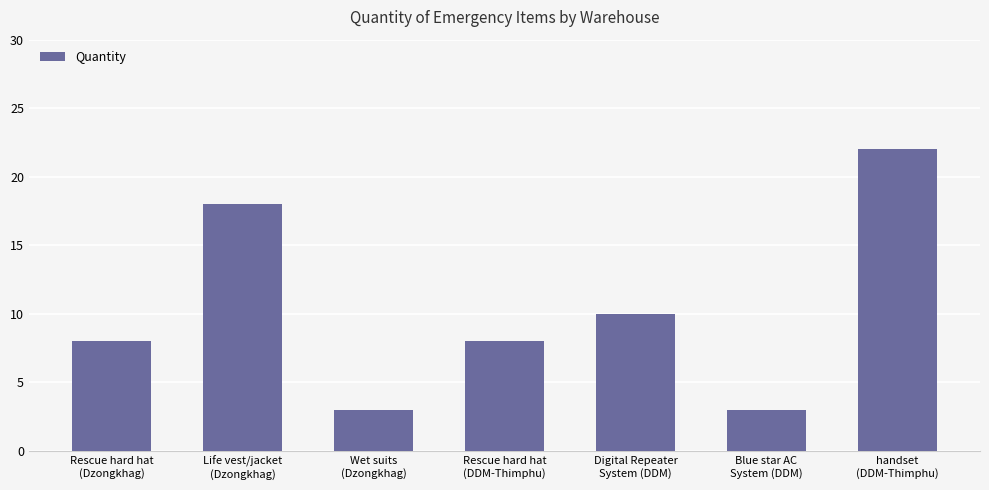

Which has a higher value, Rescue hard hat
(DDM-Thimphu) or Life vest/jacket
(Dzongkhag)?

Life vest/jacket
(Dzongkhag)